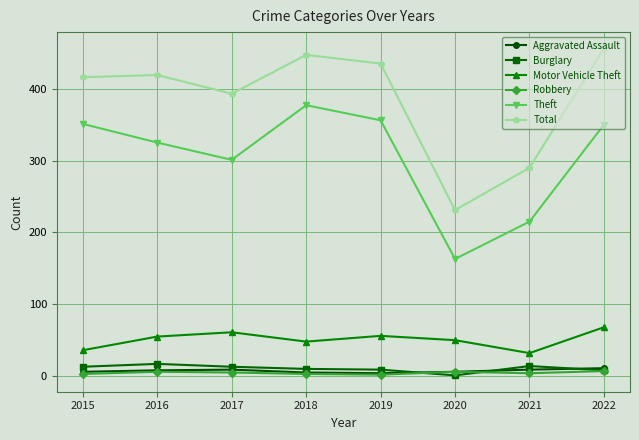

Which category has the highest value across all series?

2022